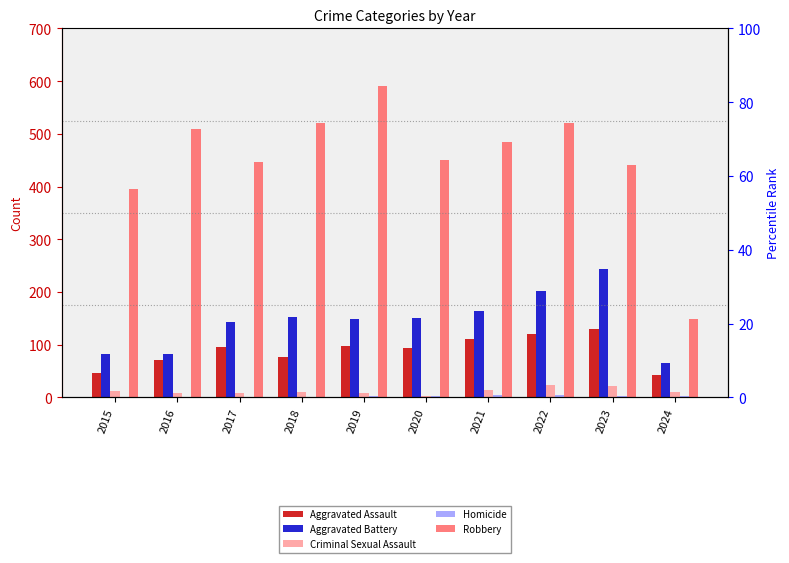

Which has a higher value, 2019 or 2021?

2021